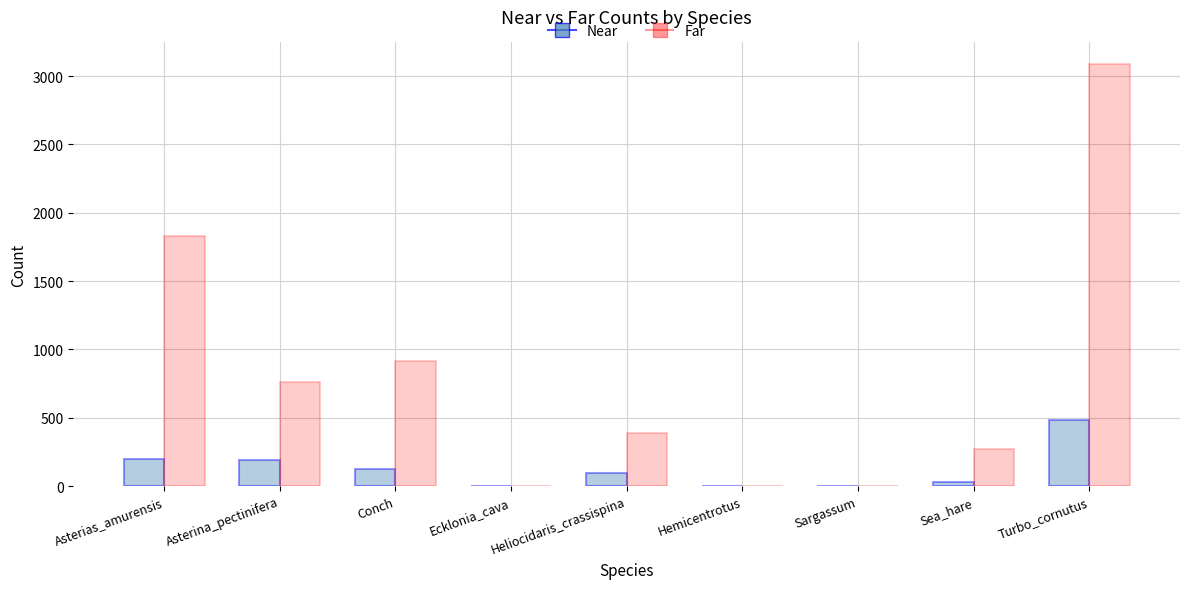

Count the number of data series in this chart.

2